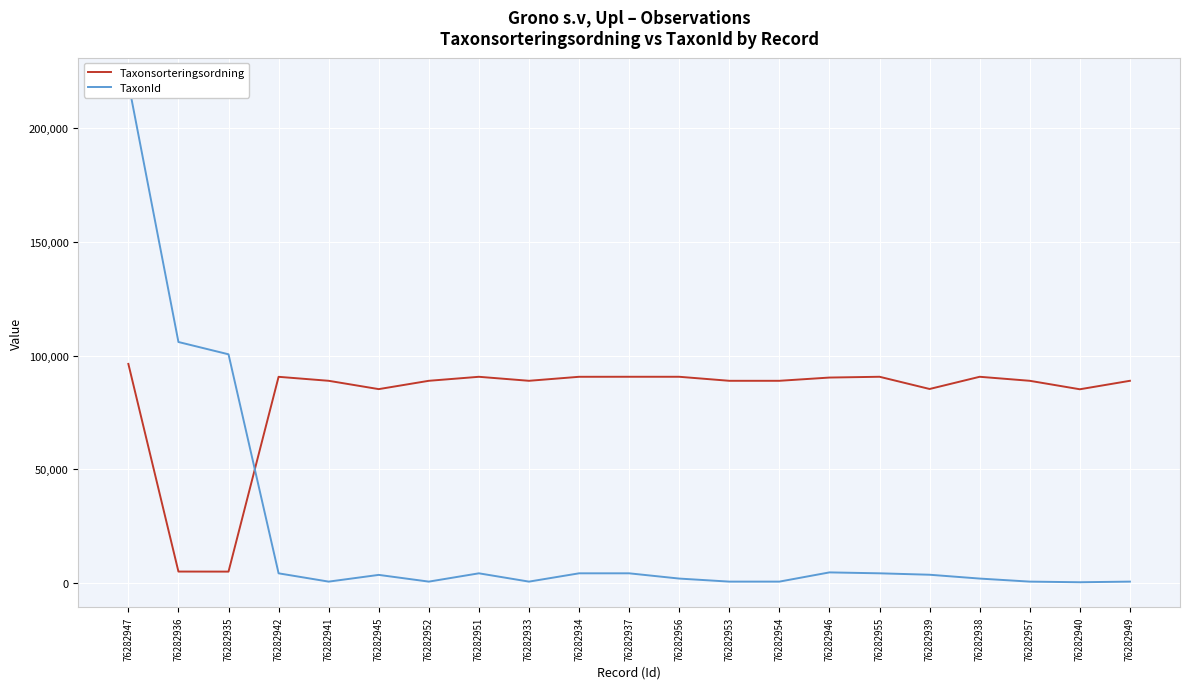

What is the difference between the highest and lowest values at 76282951?

86289